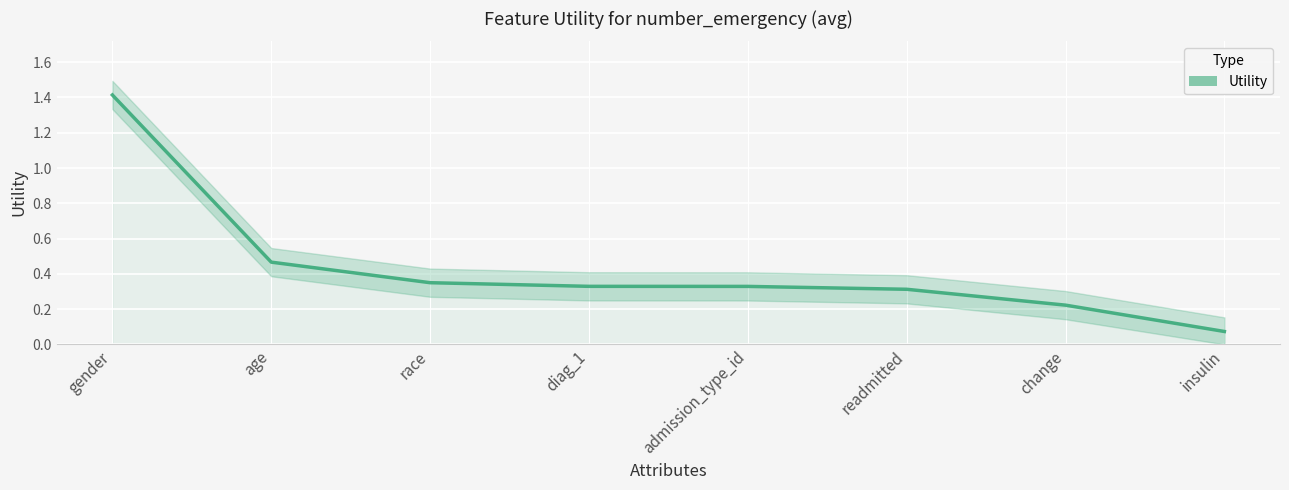

Rank the categories by value from lowest to highest.

insulin, change, readmitted, admission_type_id, diag_1, race, age, gender